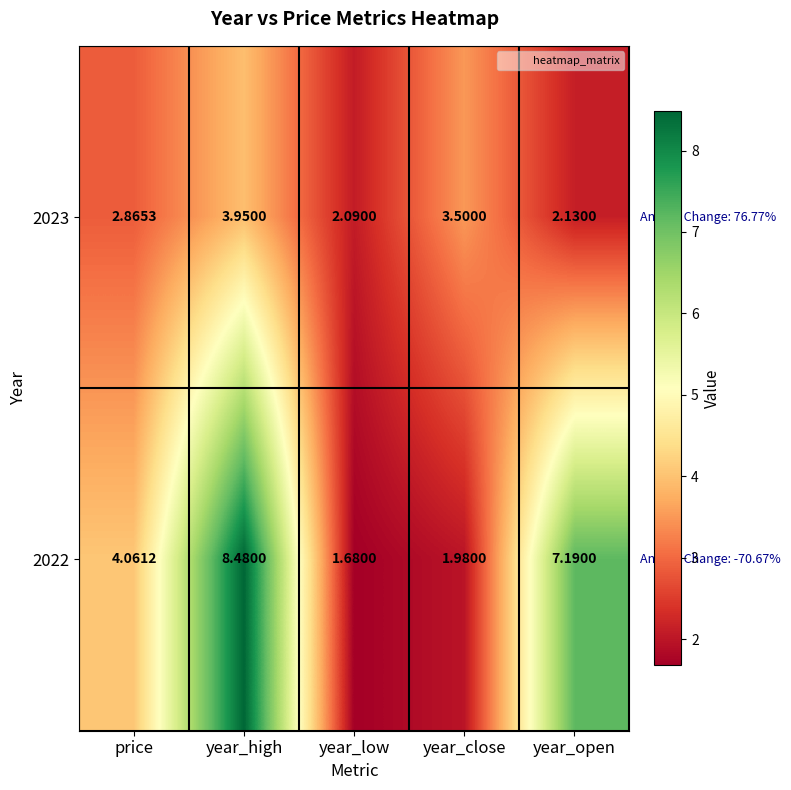

At which category does the chart reach its minimum across all series?

year_low